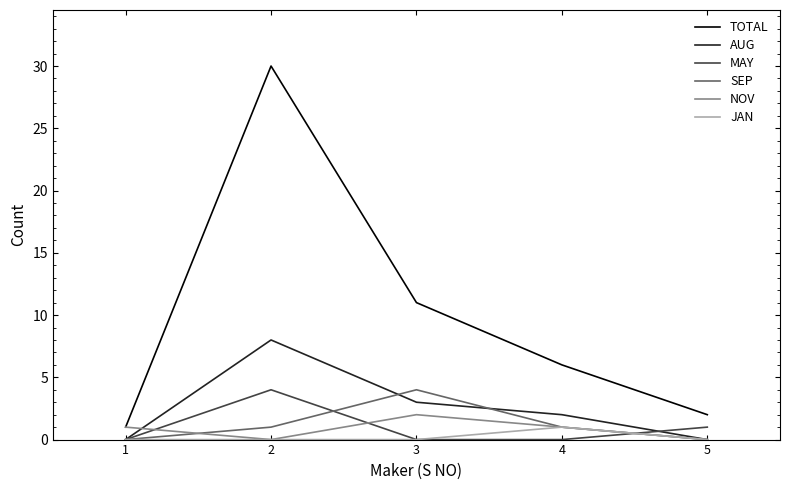

How many lines are shown in the chart?

6